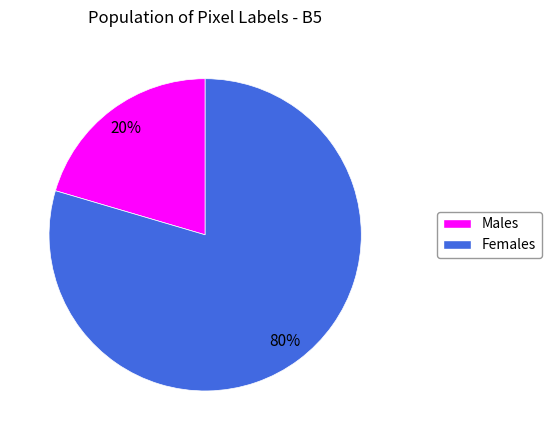

Is there any slice that represents more than half of the pie?

Yes